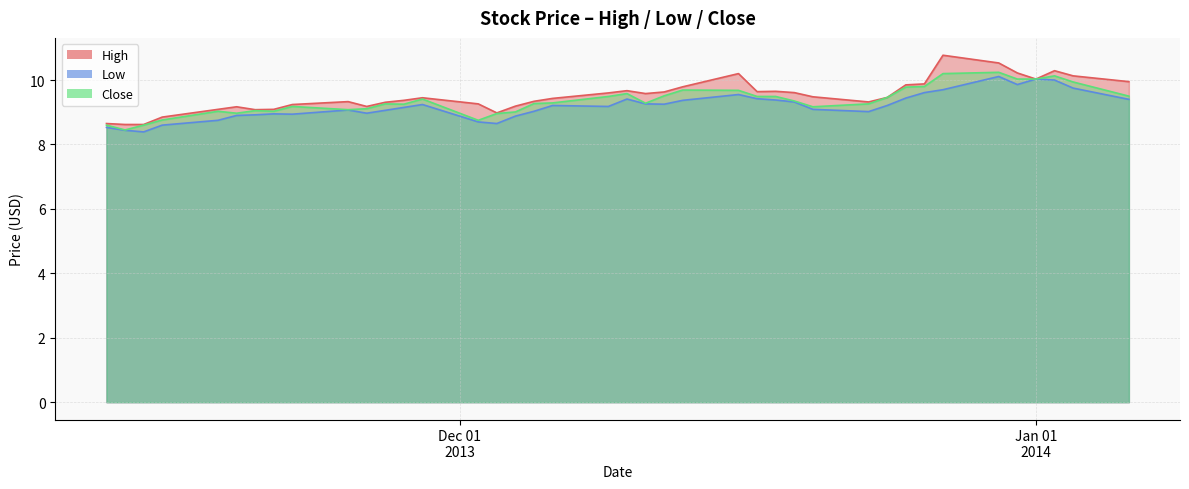

Is it true that Close equals 2.4 at 2013-12-13?

False